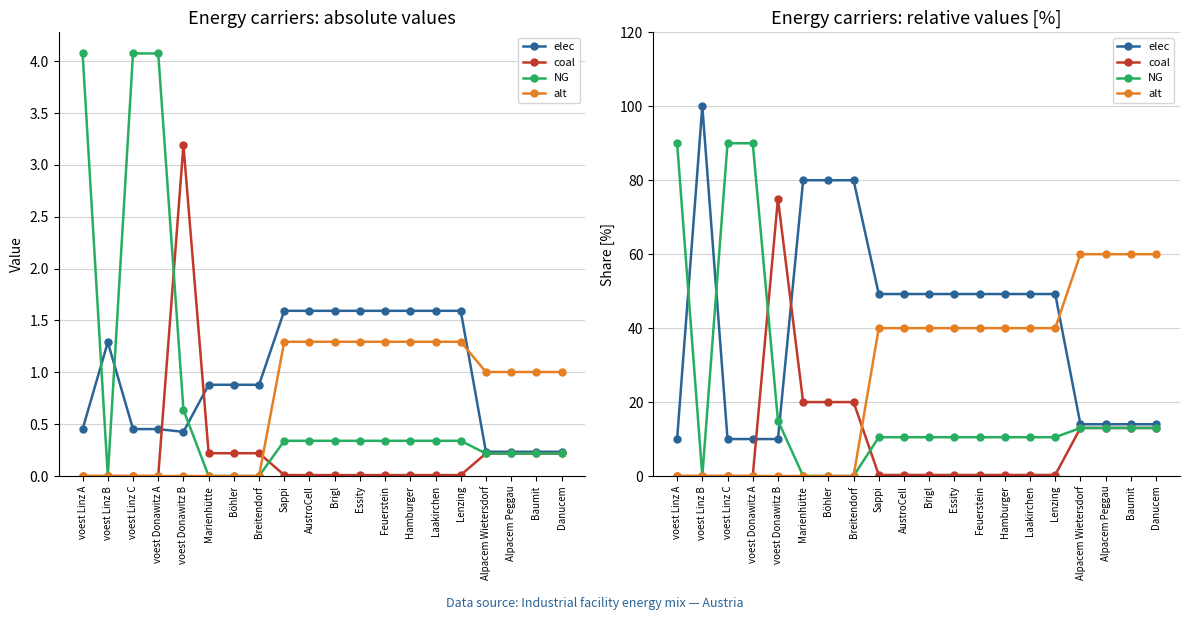

At which label does coal reach its minimum?

voest Linz A